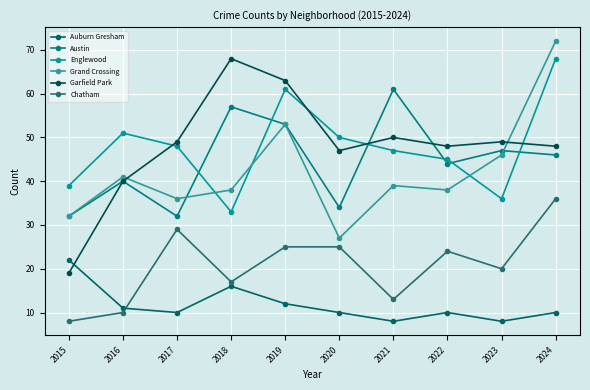

Which category has the highest value in the Grand Crossing series?

2024